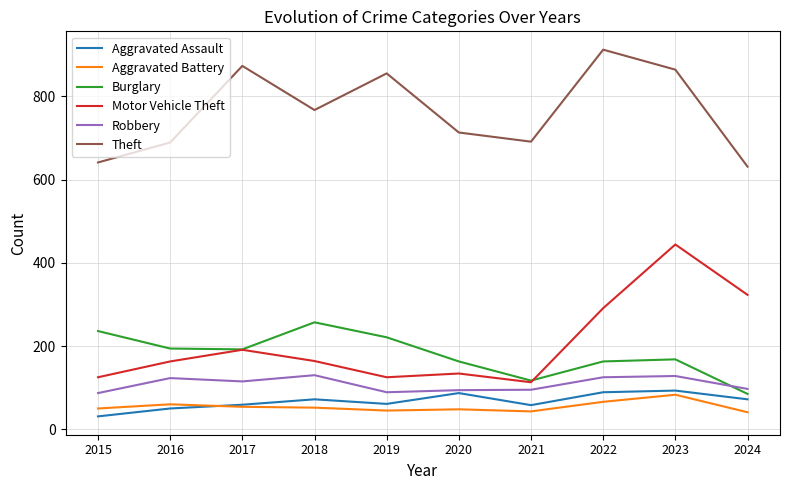

Between 2019 and 2021, which series saw the biggest shift?

Theft